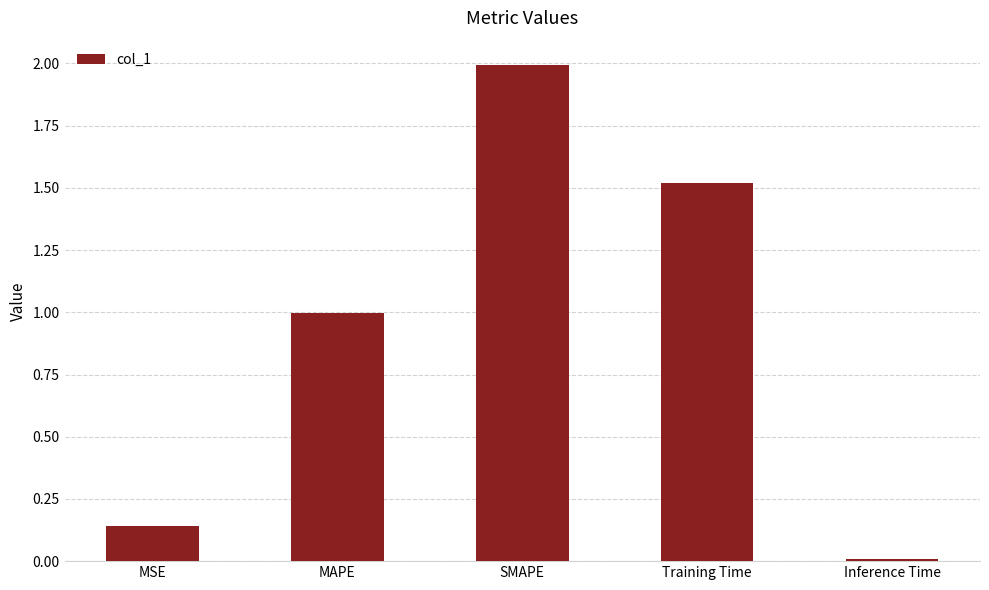

Count the number of data series in this chart.

1